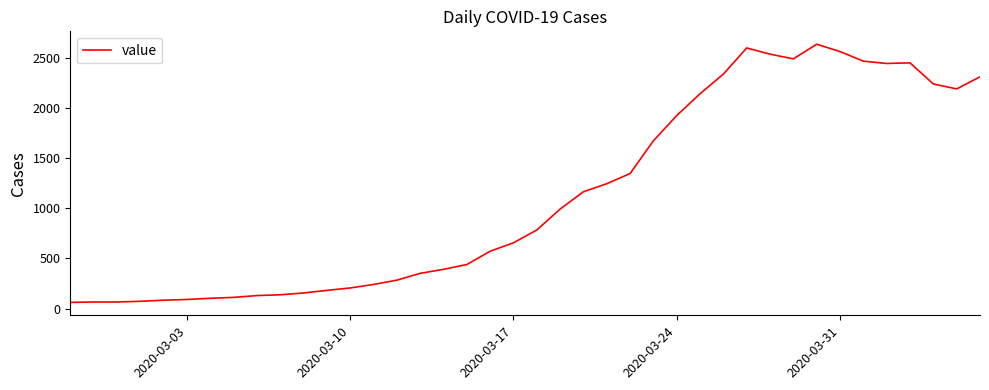

What is the difference between the maximum and minimum values?

2578